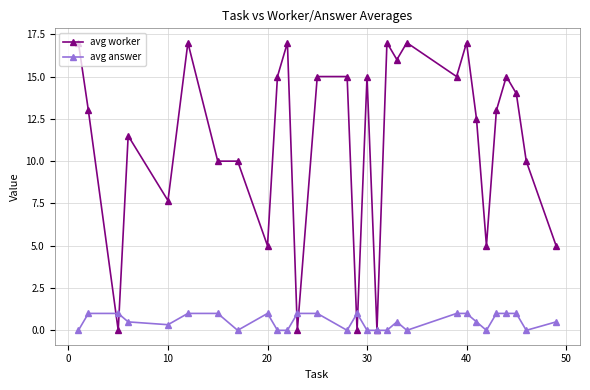

Is this an area chart (filled region under the line)?

No